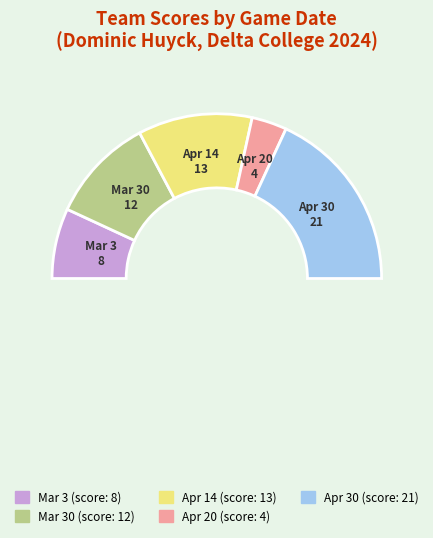

To the nearest percent, what is the average slice percentage?

20%